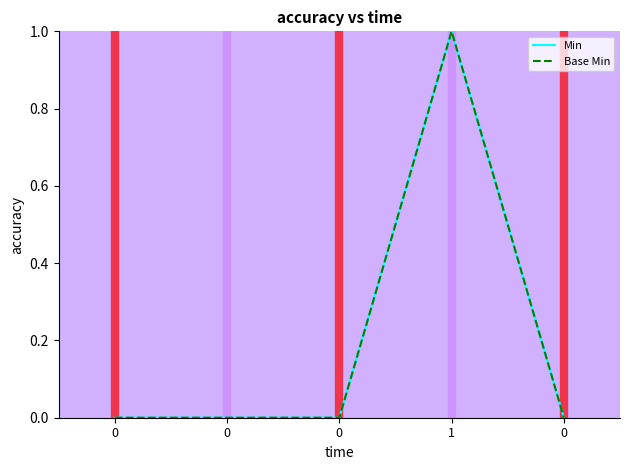

How many lines are shown in the chart?

2